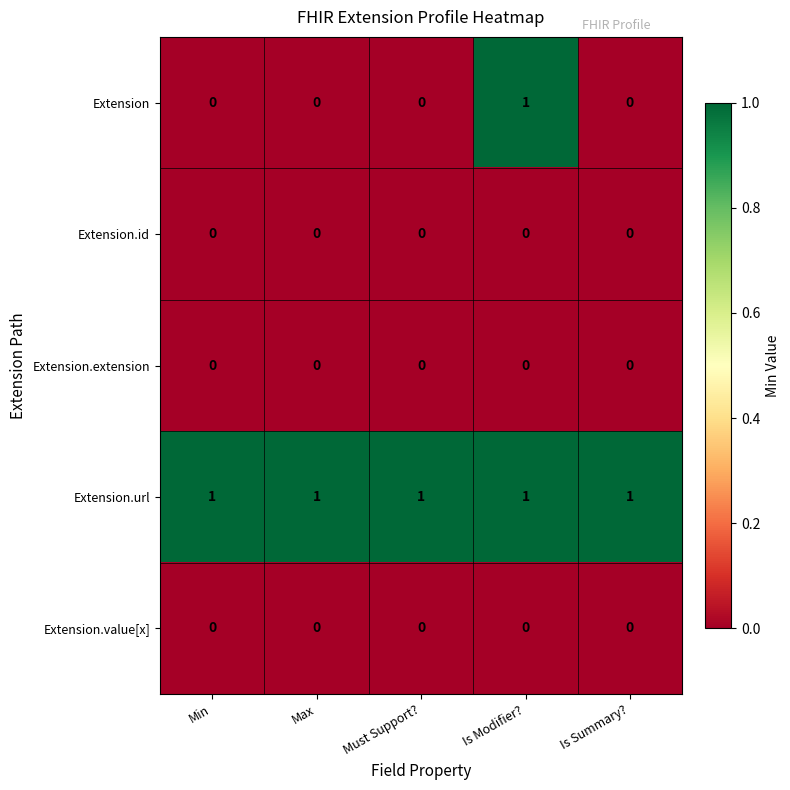

Which series has the largest total across all categories?

Extension.url